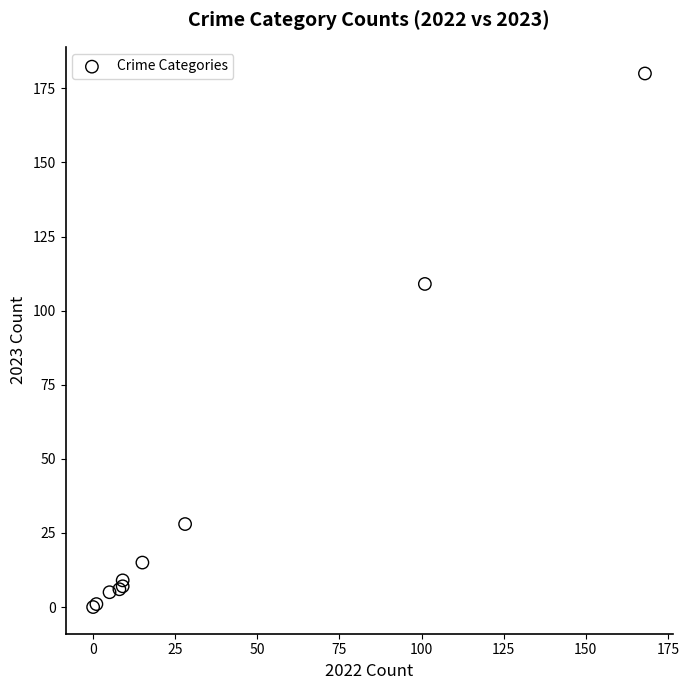

What Y value in the scatter plot is closest to 90?

109